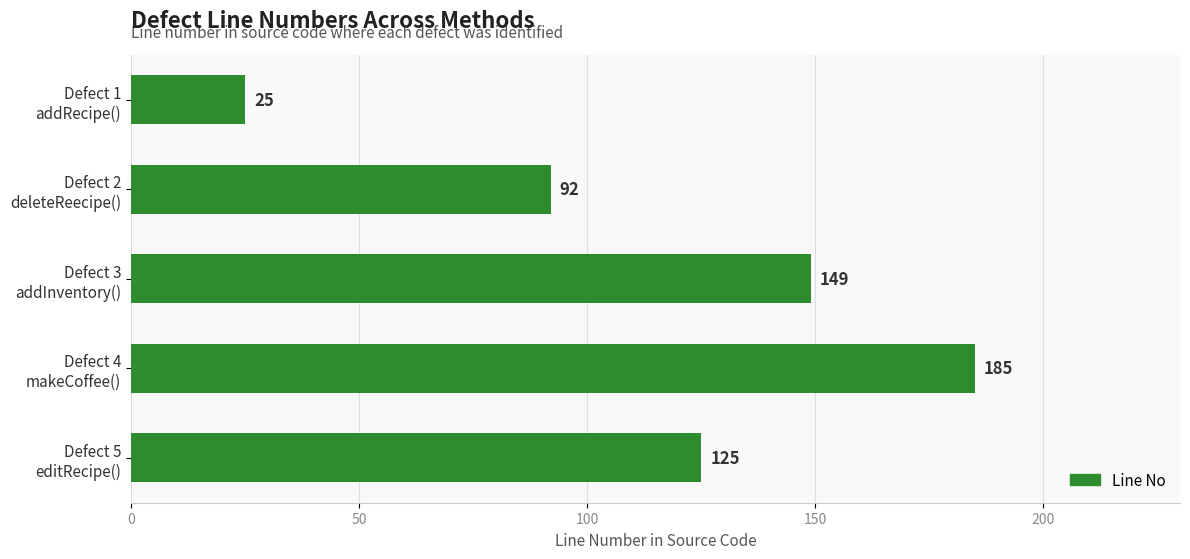

Count the values in the range 92 to 149.

3